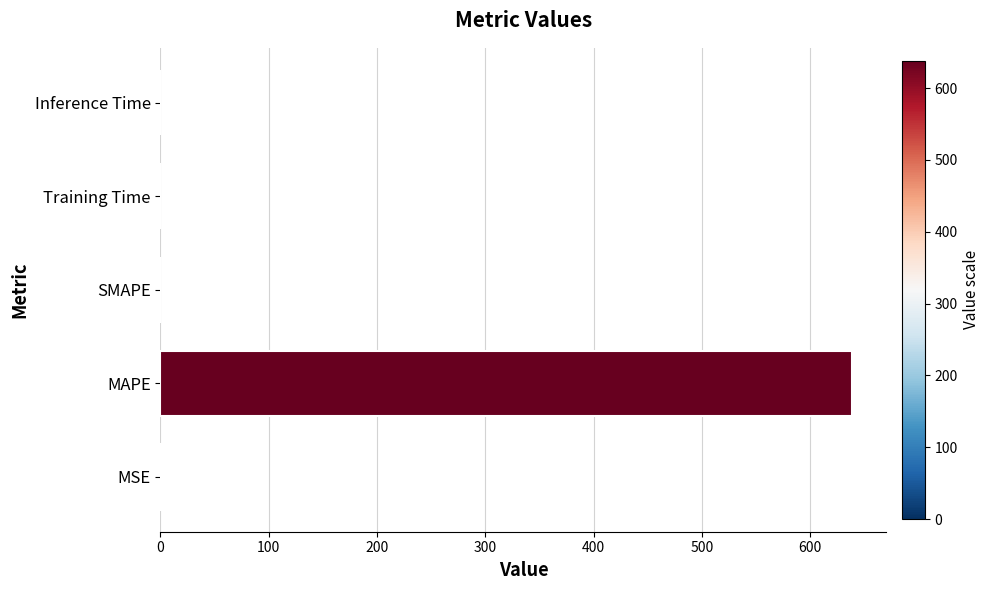

What is the sum of all values?

638.7